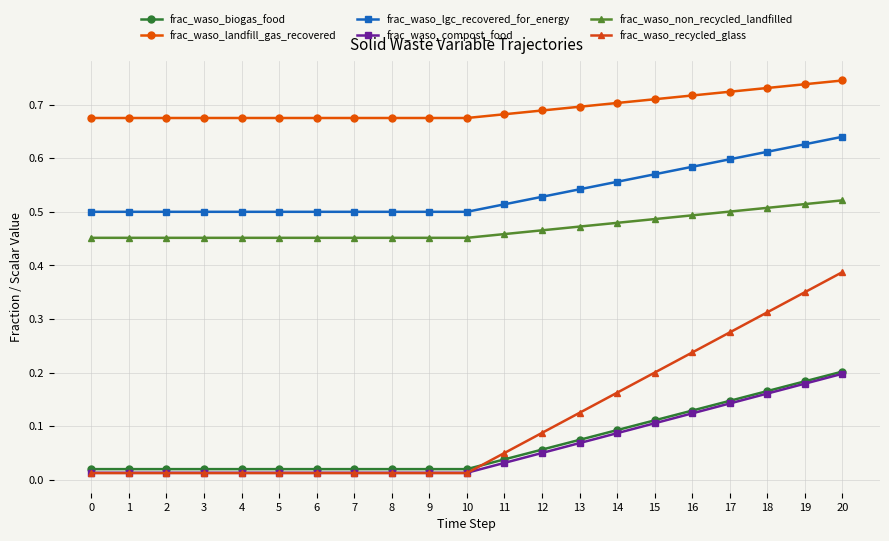

Which series has the largest range (max minus min)?

frac_waso_recycled_glass